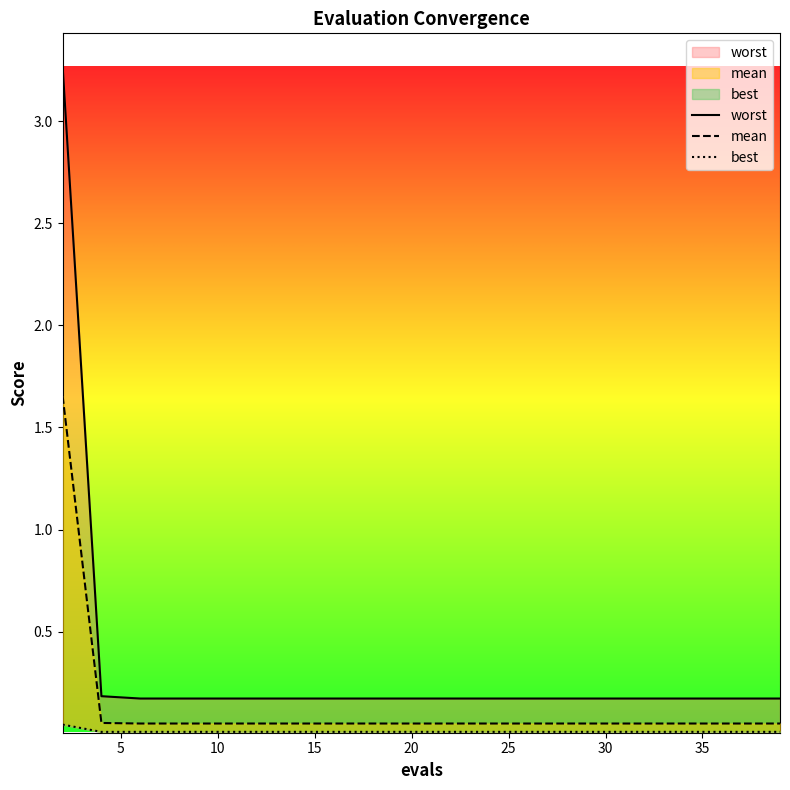

What is the sum of the mean values at 15 and 10?

0.1